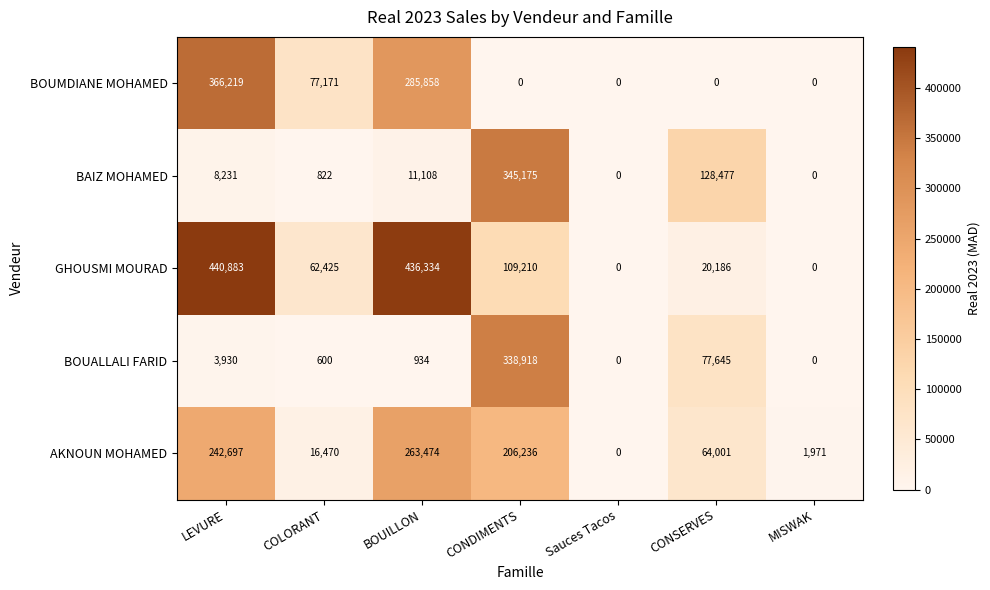

How many series are shown in this chart?

5